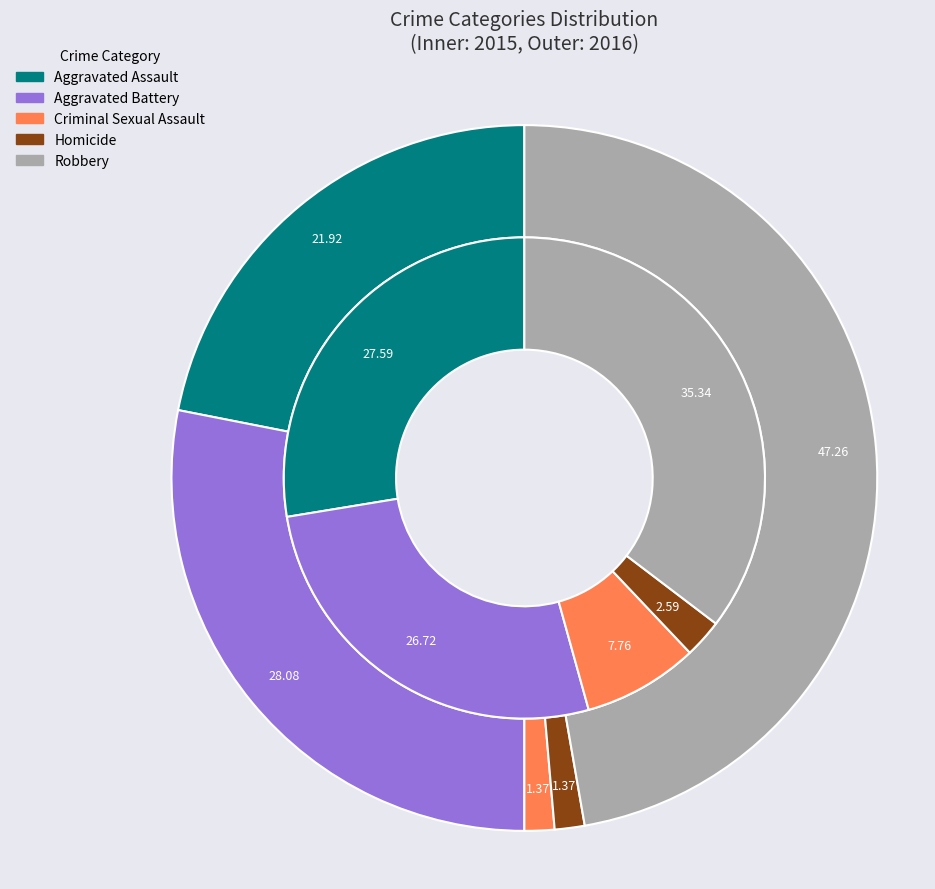

How many segments does this pie chart have?

5